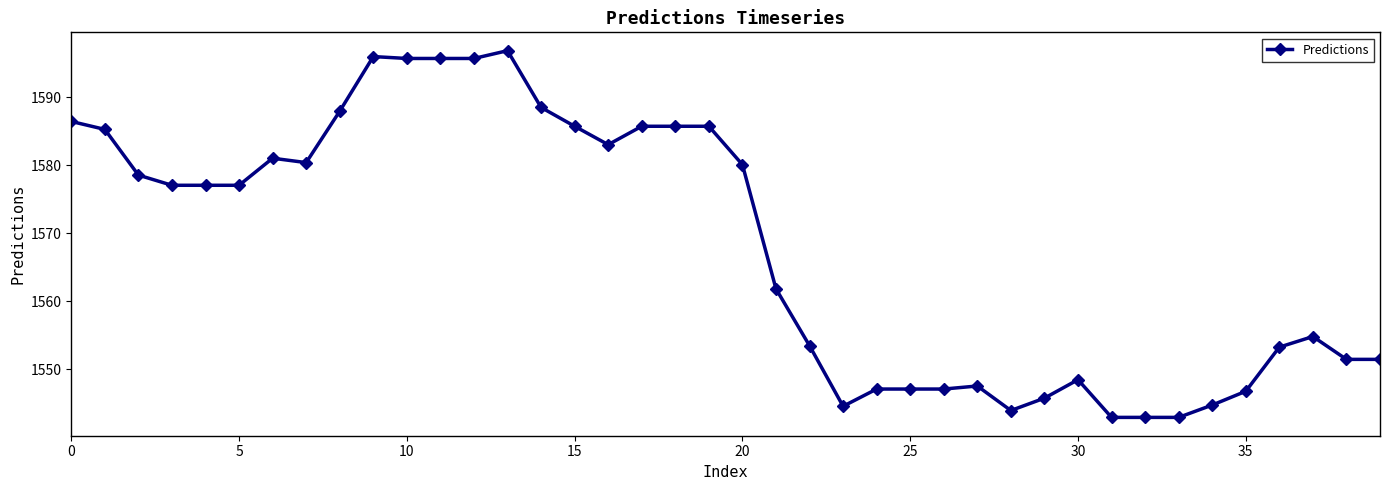

How many lines are shown in the chart?

1